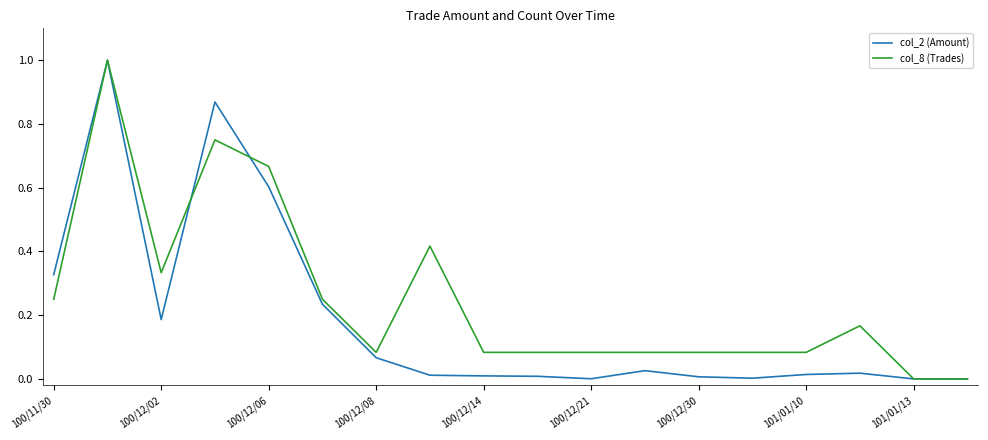

What is the maximum value shown in the chart?

1.0